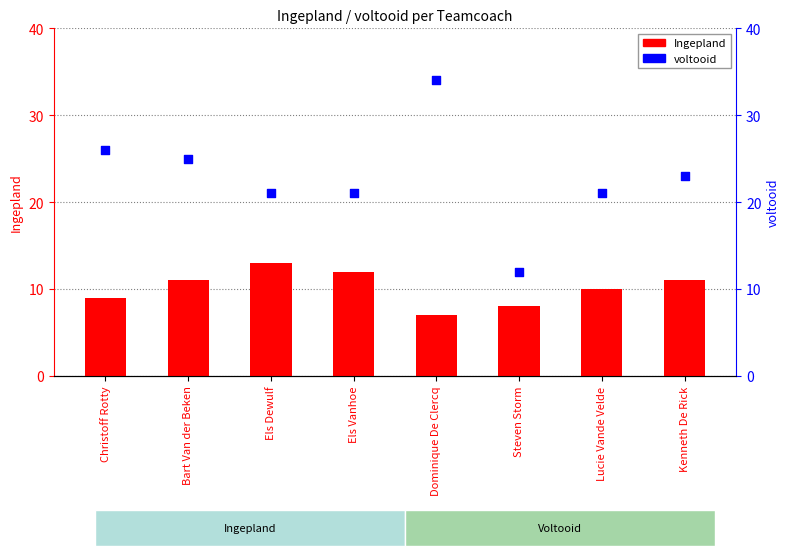

Is the value of Ingepland at Bart Van der Beken greater than the value of voltooid at Bart Van der Beken?

No